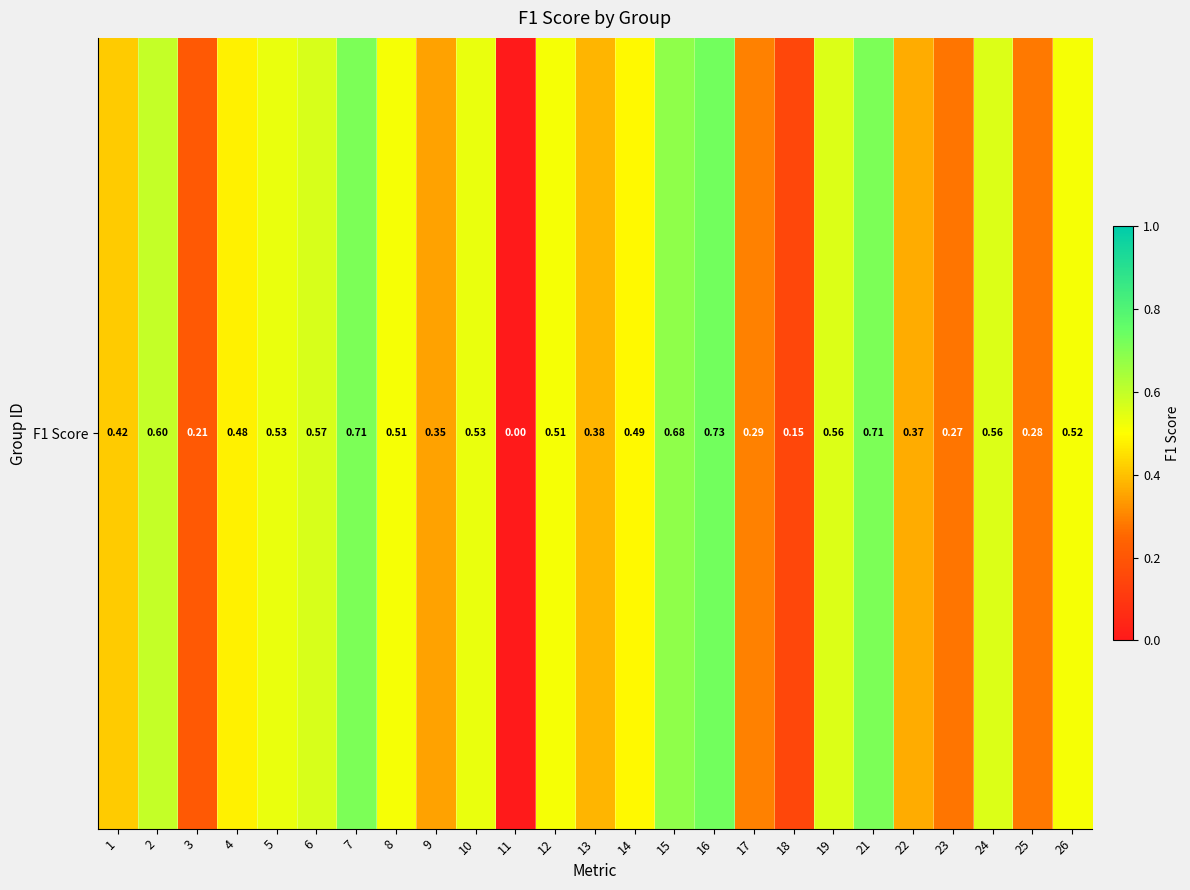

List the labels in order of value, smallest first.

11, 18, 3, 23, 25, 17, 9, 22, 13, 1, 4, 14, 8, 12, 26, 5, 10, 24, 19, 6, 2, 15, 21, 7, 16